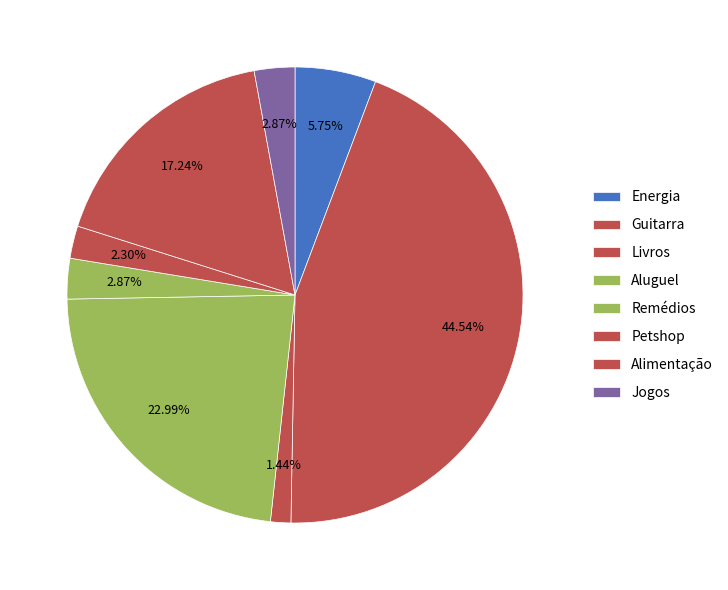

To the nearest percent, what portion does Energia represent?

6%